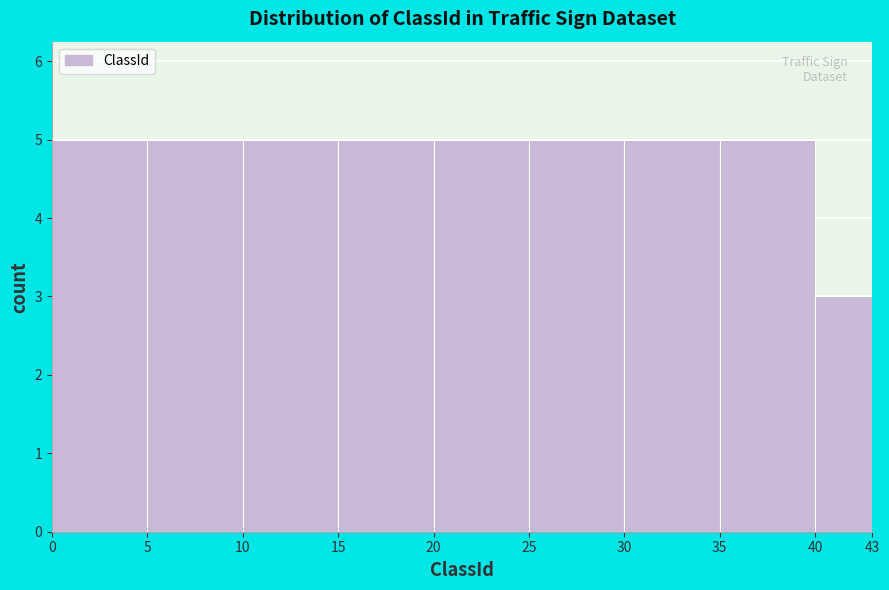

Reading left to right, transcribe this chart: for each bar, give the range it covers on the x-axis and its height. The values are not printed on the chart, so give them approximately, as read against the axis.

0 to 5: 5
5 to 10: 5
10 to 15: 5
15 to 20: 5
20 to 25: 5
25 to 30: 5
30 to 35: 5
35 to 40: 5
40 to 43: 3